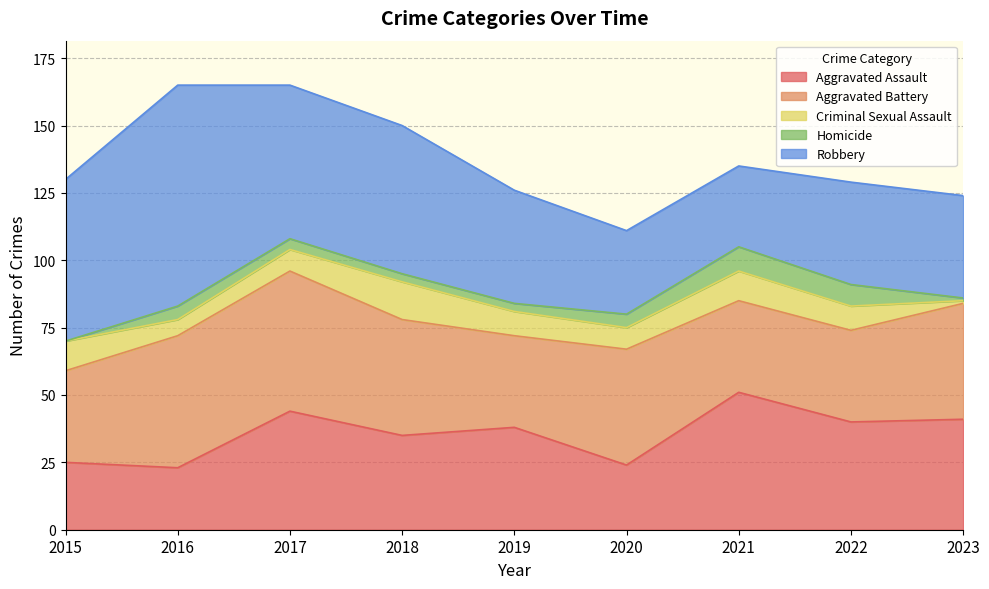

Reading right to left, transcribe all the data shown in this chart.

Aggravated Assault: 41	40	51	24	38	35	44	23	25
Aggravated Battery: 43	34	34	43	34	43	52	49	34
Criminal Sexual Assault: 1	9	11	8	9	14	8	6	11
Homicide: 1	8	9	5	3	3	4	5	0
Robbery: 38	38	30	31	42	55	57	82	60